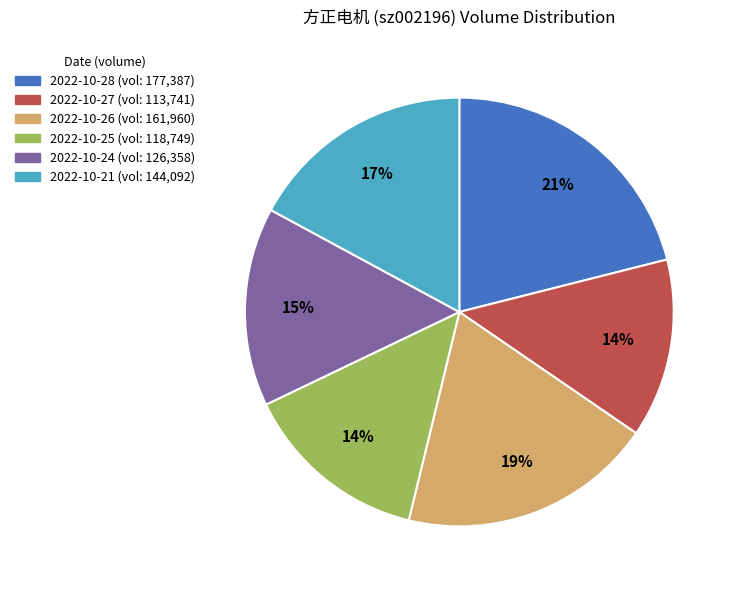

How many slices are in this pie chart?

6